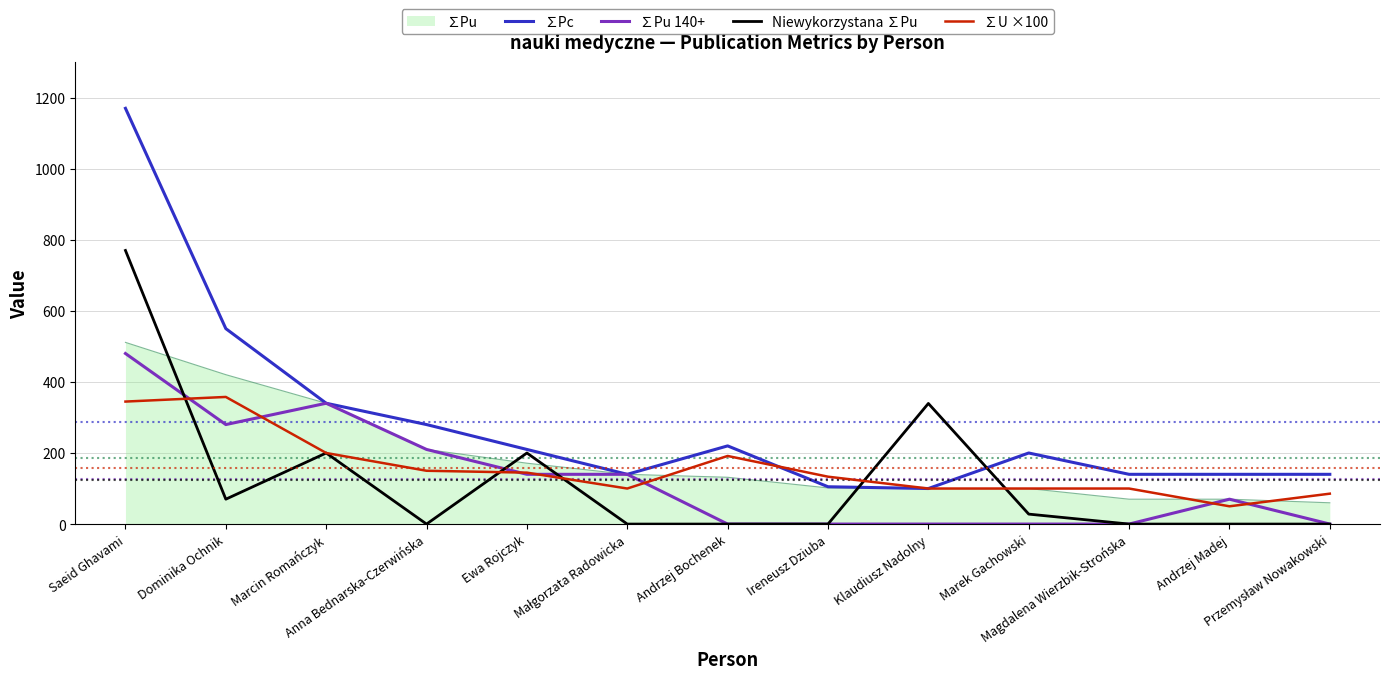

How many intersections are there between Niewykorzystana ∑Pu and ∑Pu?

5